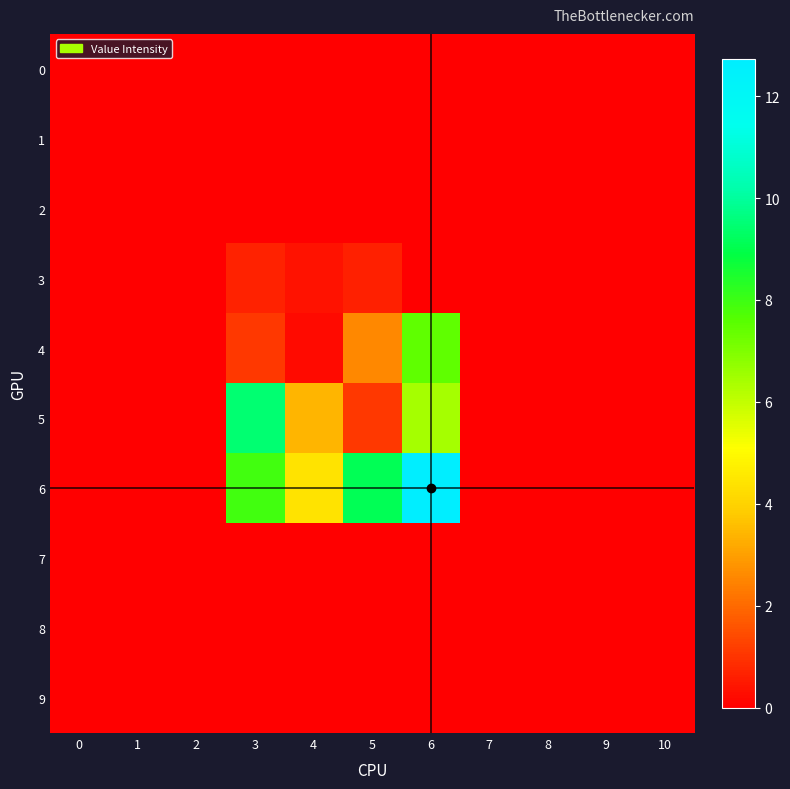

Which series has the widest spread of values?

6